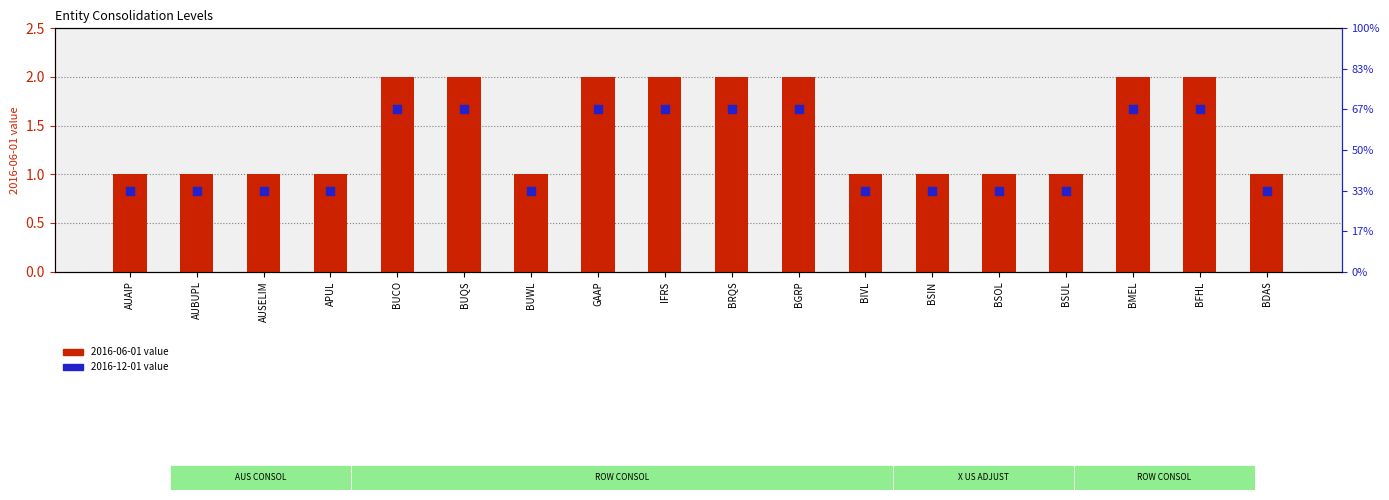

Which series has the largest Y range (max minus min)?

2016-06-01 value